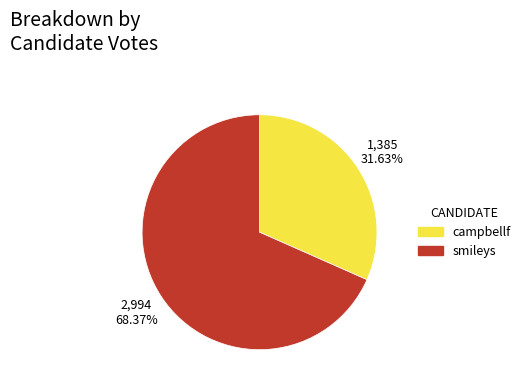

Which slice represents more than half of the pie?

smileys